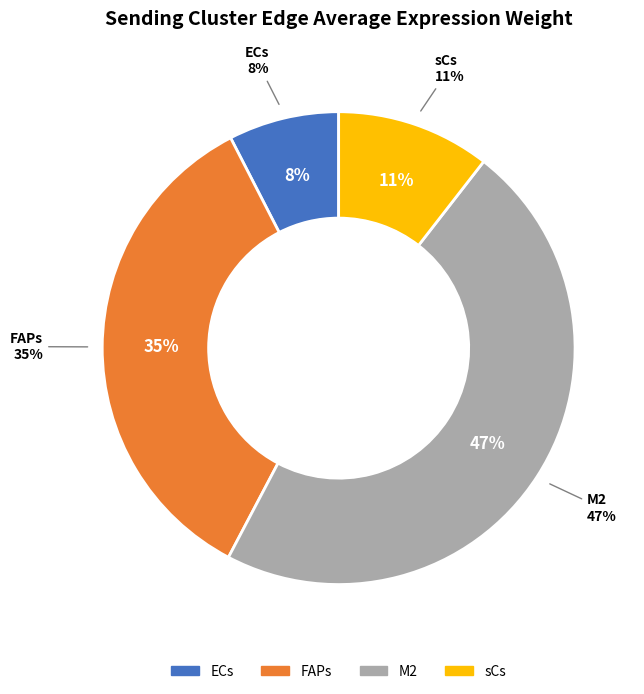

Count the number of slices in the pie.

4